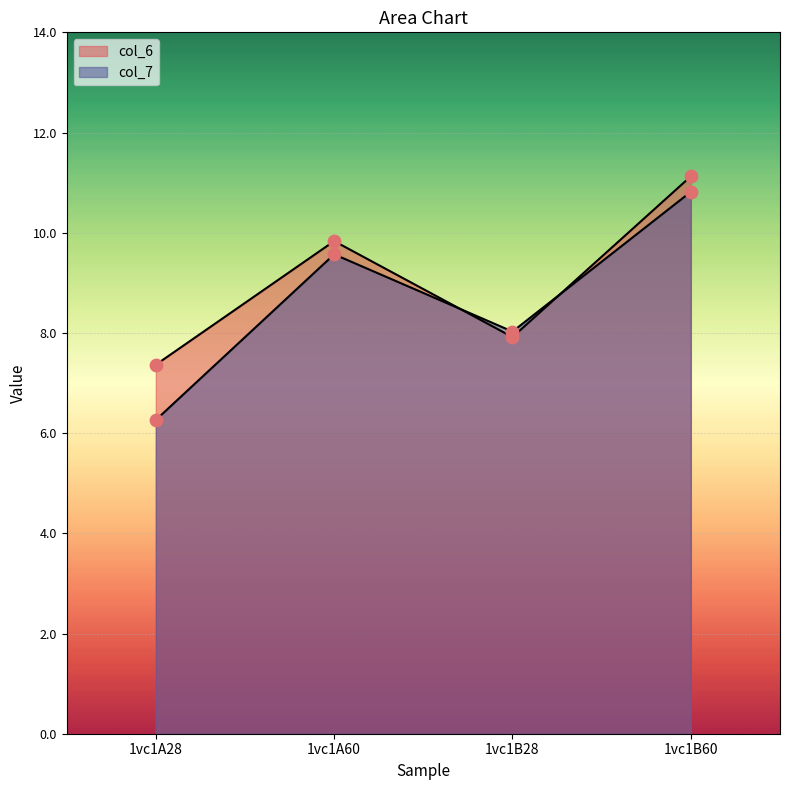

Which series has the largest total across all categories?

col_6